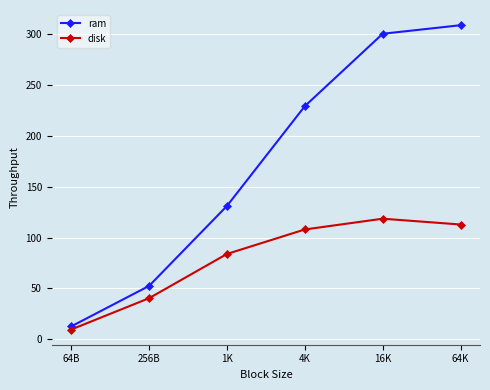

Between 4K and 16K, which series saw the biggest shift?

ram